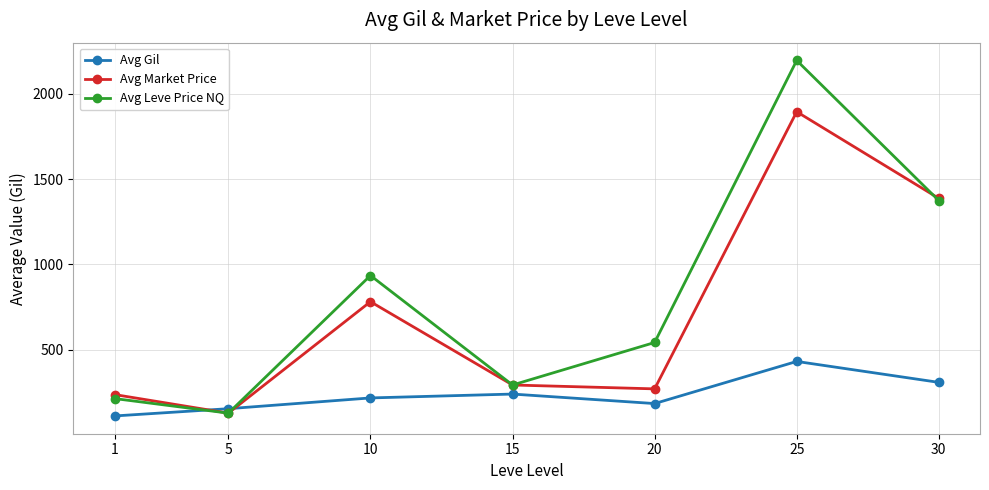

What is the difference between the Avg Market Price values at 5 and 10?

652.6